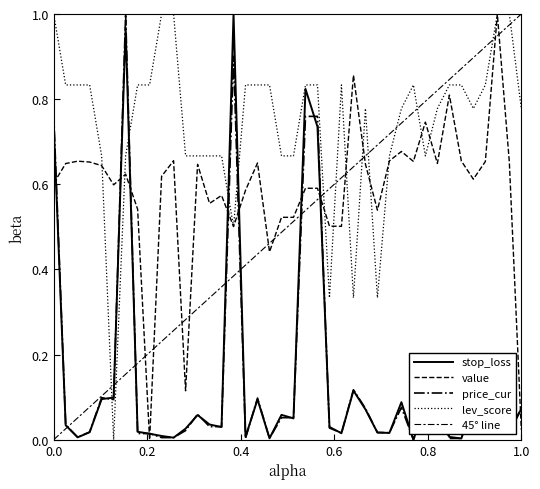

How many data points in lev_score are above 0?

39